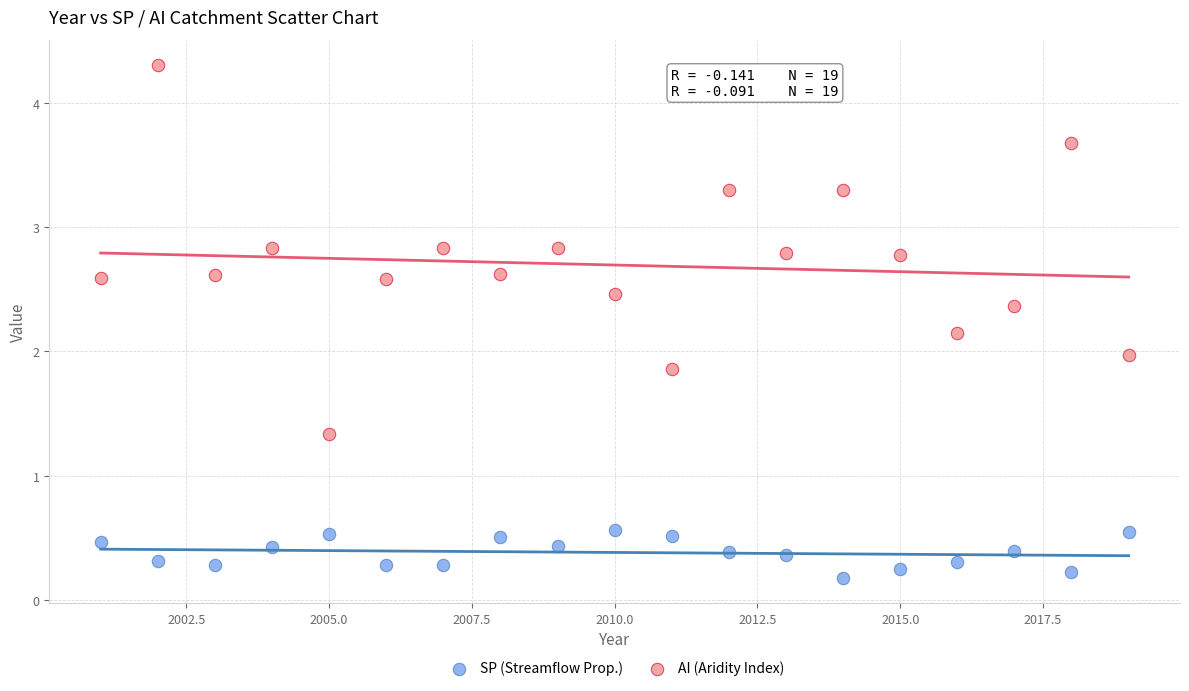

Across all data points, what is the range of Y values (max minus min)?

4.1